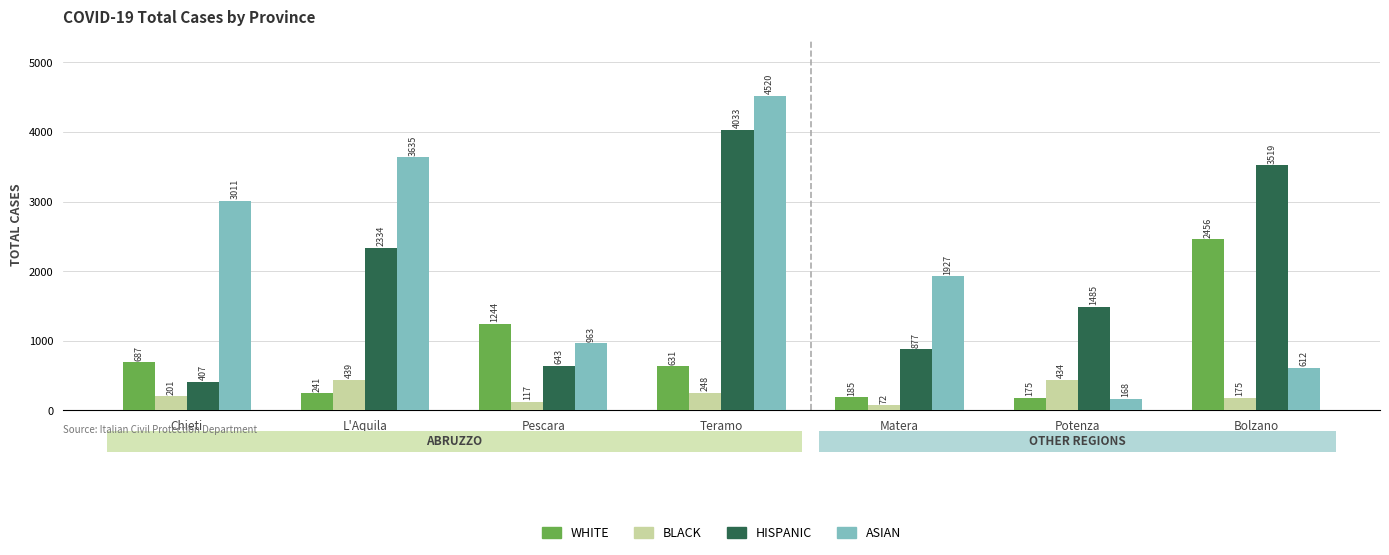

What is the minimum value shown in the chart?

72